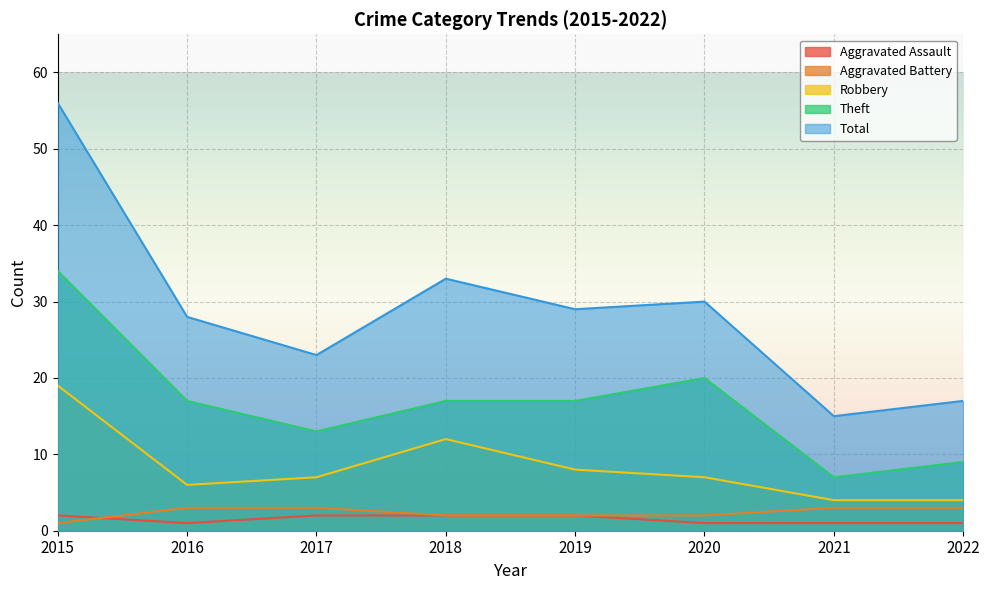

True or false: Aggravated Battery has more than 1 points higher than both neighbors.

False